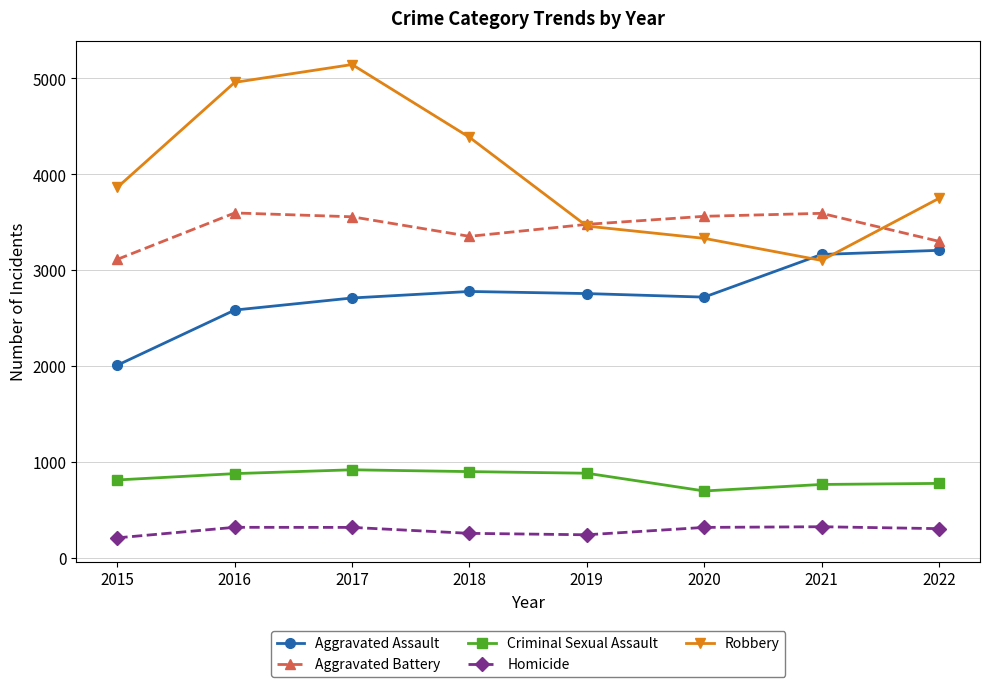

True or false: Robbery has a value of 3459 at 2019.

True